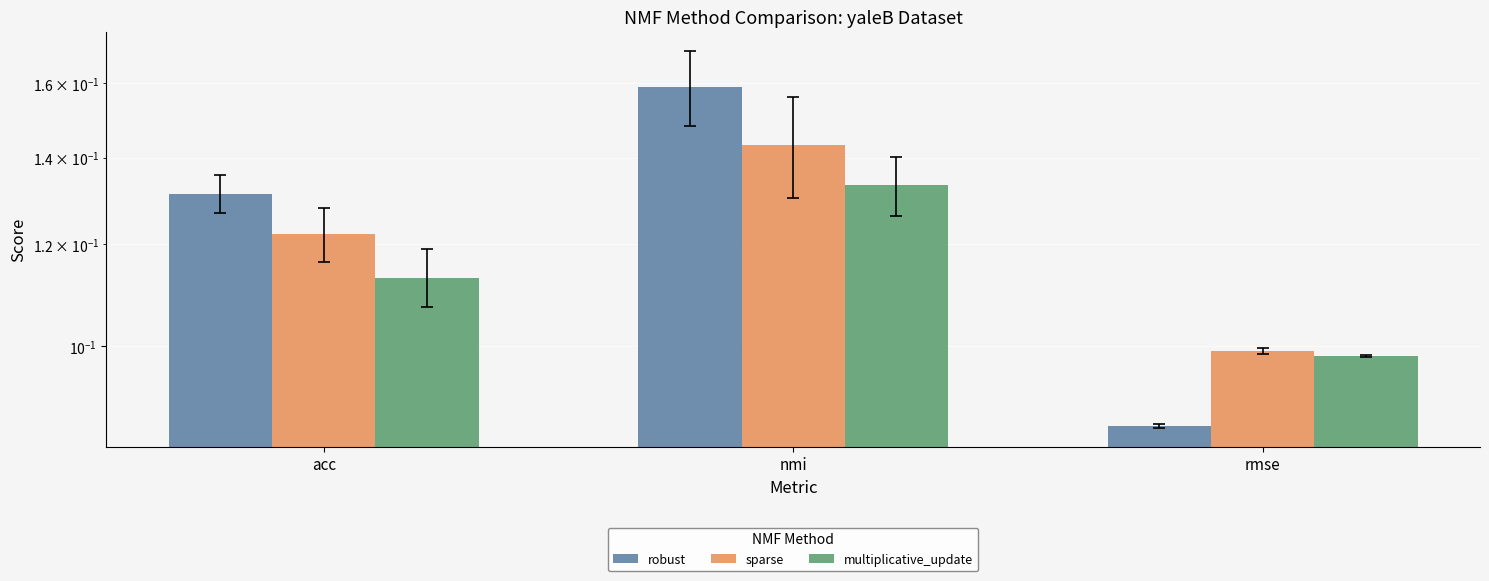

How many bars are there in each group?

3